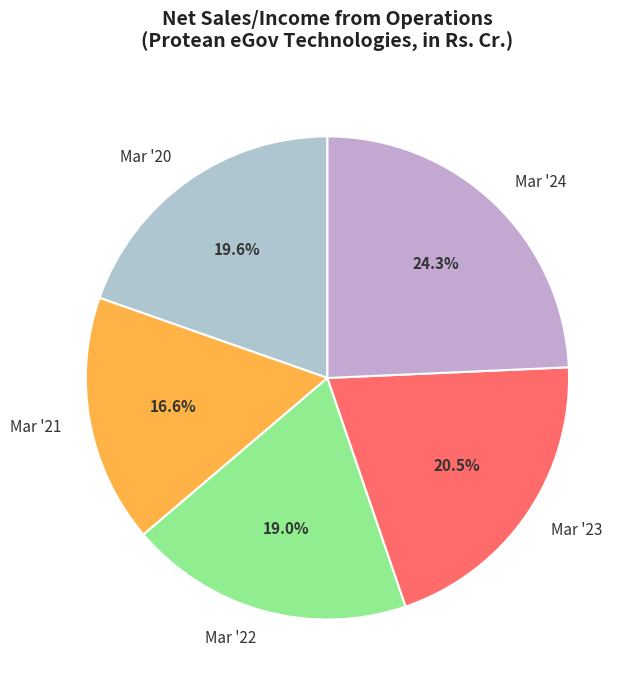

How many segments does this pie chart have?

5